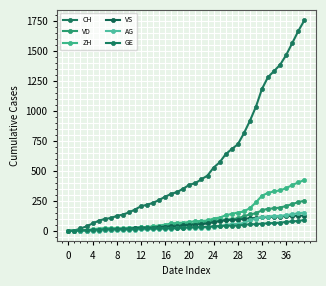

Does the chart have visible grid lines?

Yes